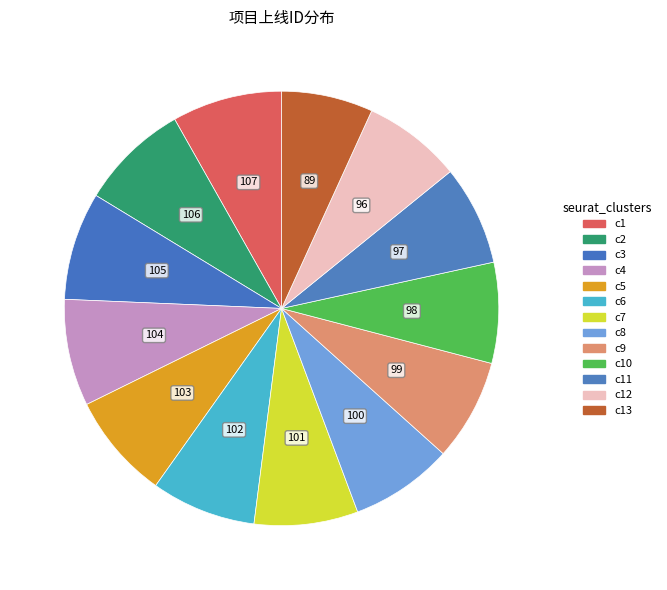

How many segments does this pie chart have?

13